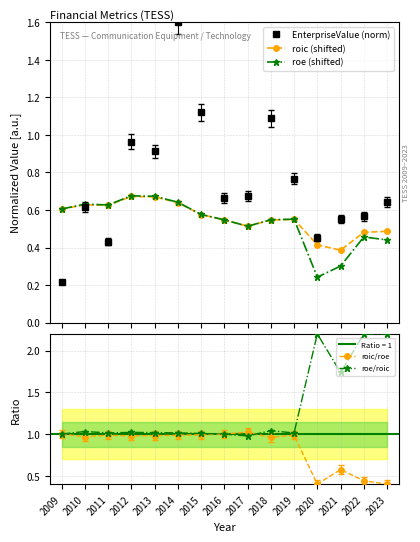

Is the value of roe (shifted) at 2018 greater than the value of roic/roe at 2013?

No